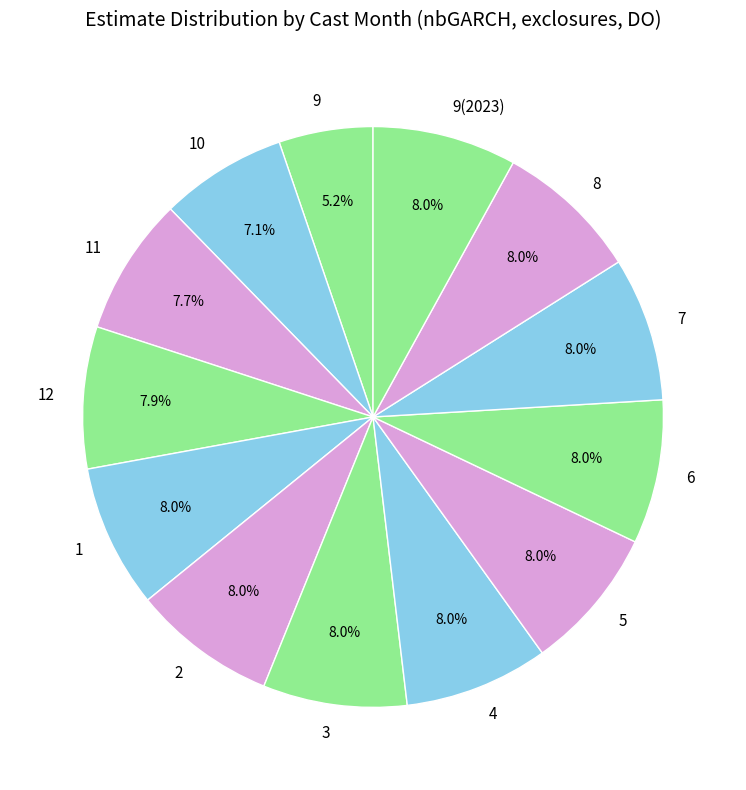

What is the smallest slice in the pie chart?

9